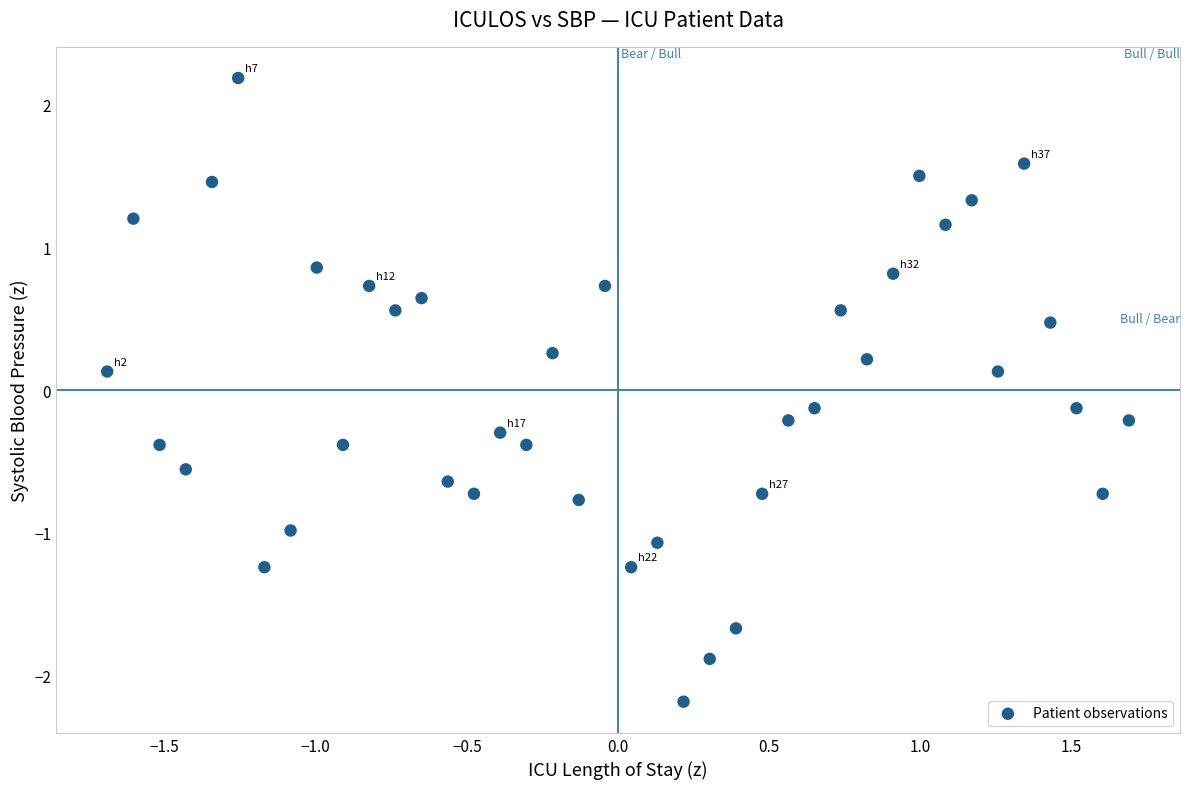

What is the range of X values (max minus min)?

3.4